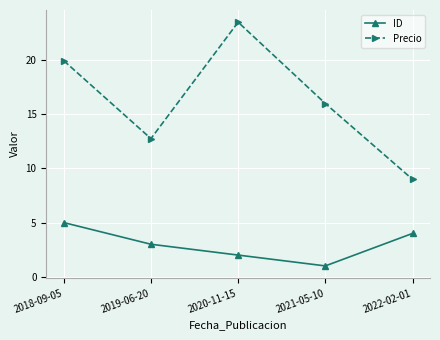

Which series has the largest range (max minus min)?

Precio